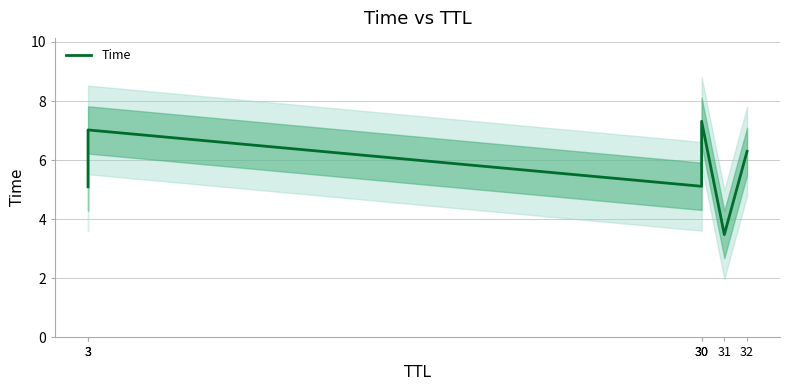

Is it true that the value at 3 is 5.1?

True